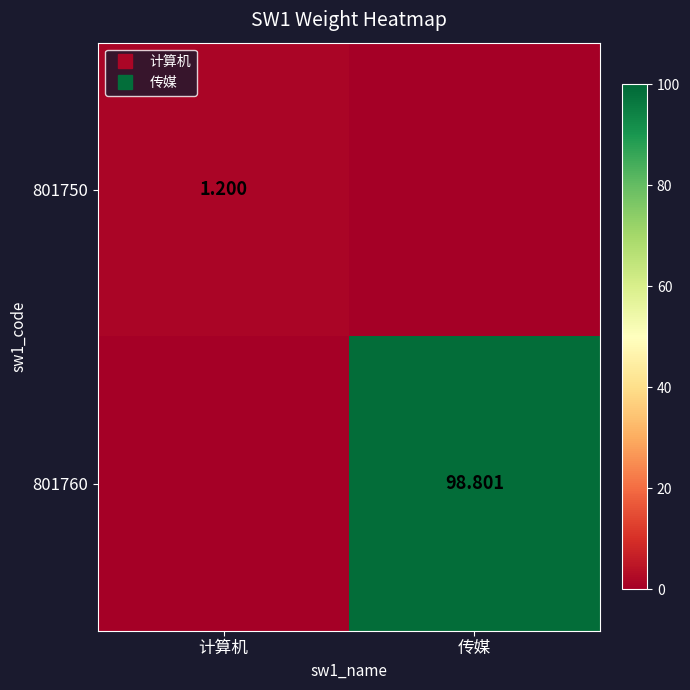

The value of 801760 at 计算机 is -53.1. True or false?

False